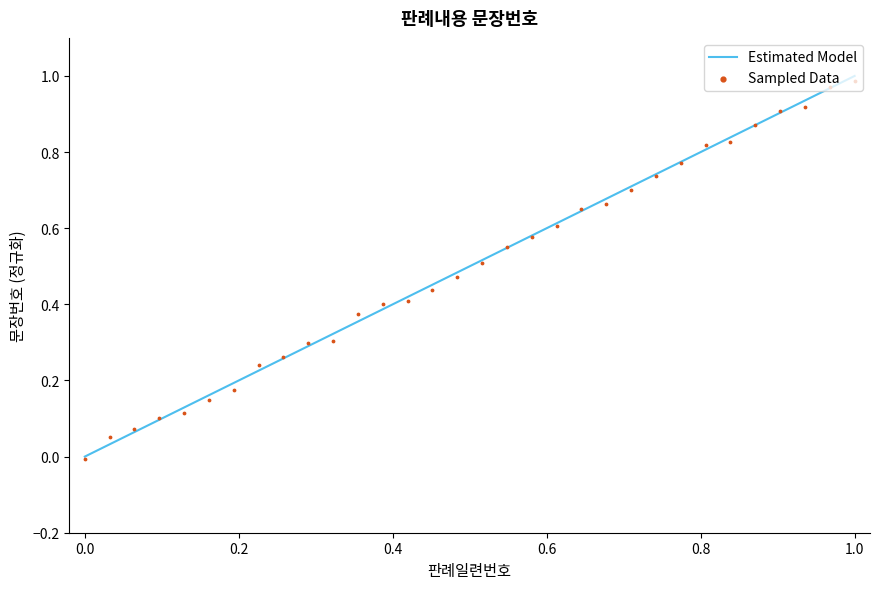

Which series reaches the minimum Y coordinate?

Sampled Data